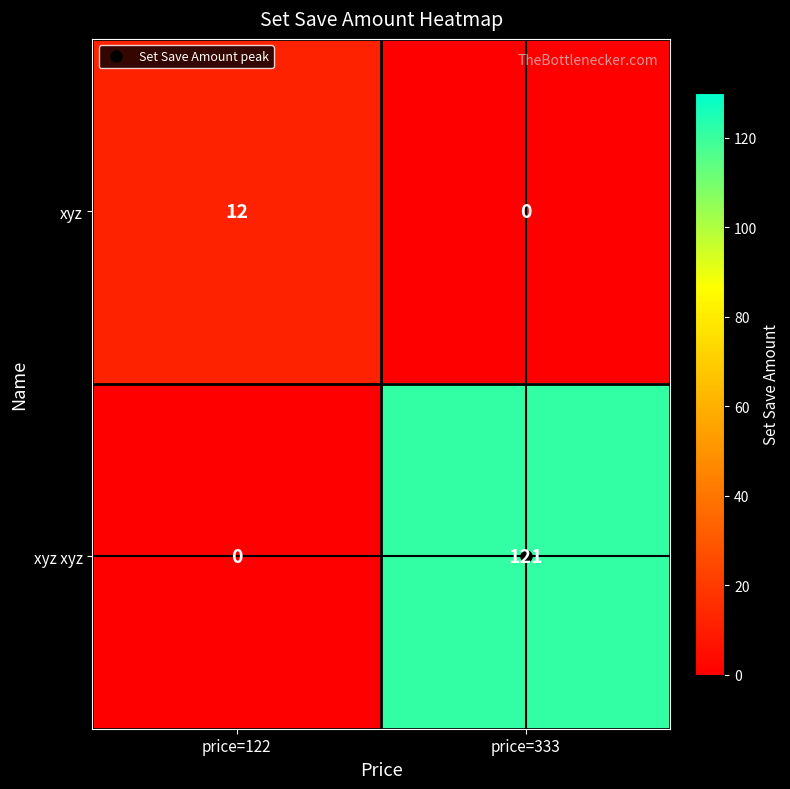

The value of xyz xyz at price=333 is 121. True or false?

True